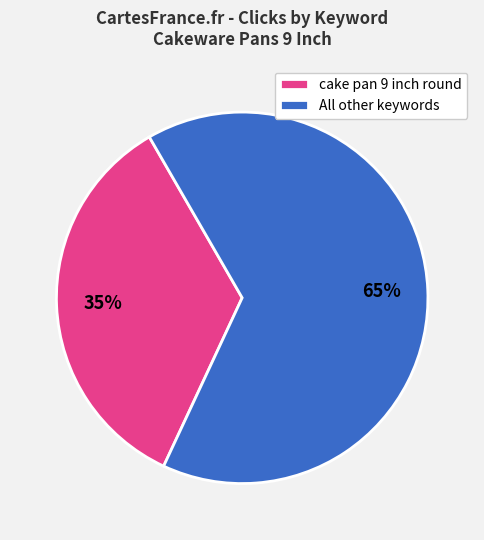

Approximately how many times larger is the value at All other keywords compared to cake pan 9 inch round?

1.9